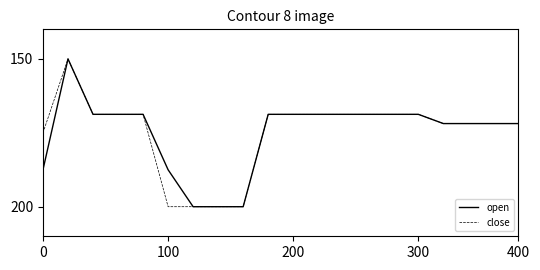

Does the chart have visible grid lines?

No